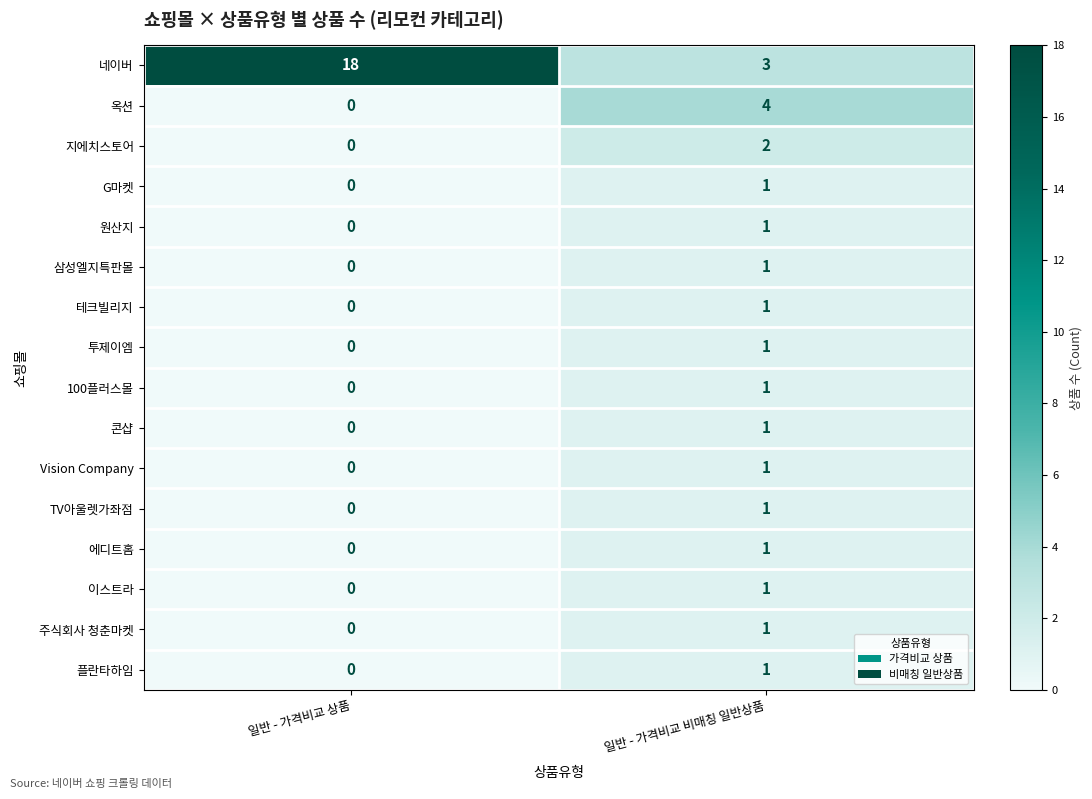

What is the spread (max minus min) of values at 일반 - 가격비교 상품?

18